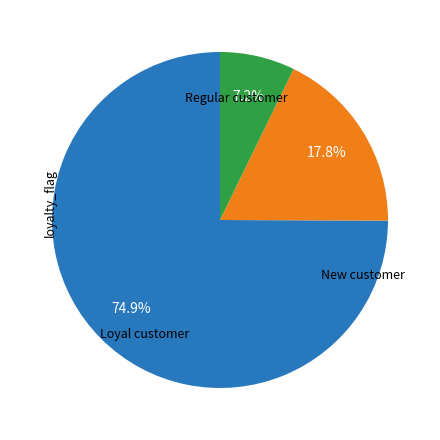

Is there a majority slice in this chart?

Yes